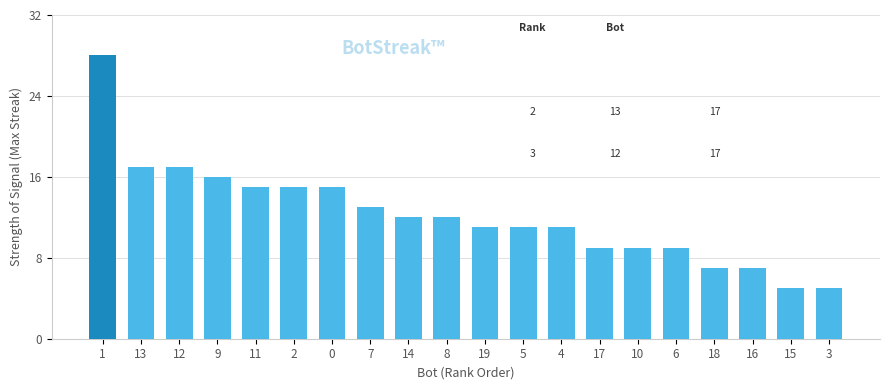

Read the value at 0, to the nearest 5.

15